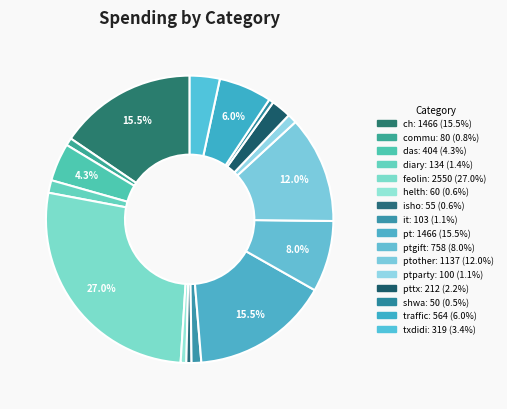

How many slices are in this pie chart?

16